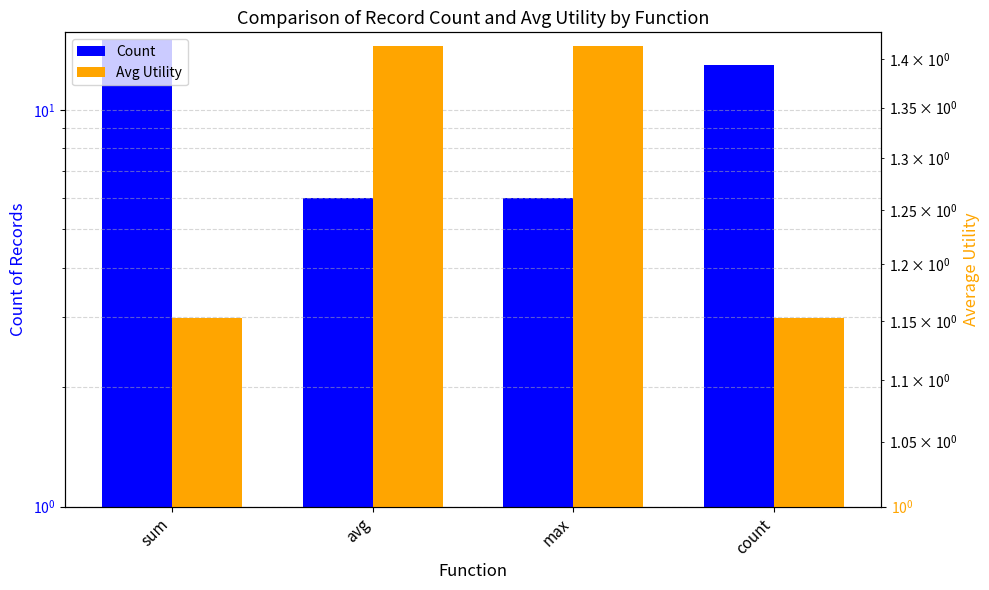

What is the label of the 2nd bar from the right?

max